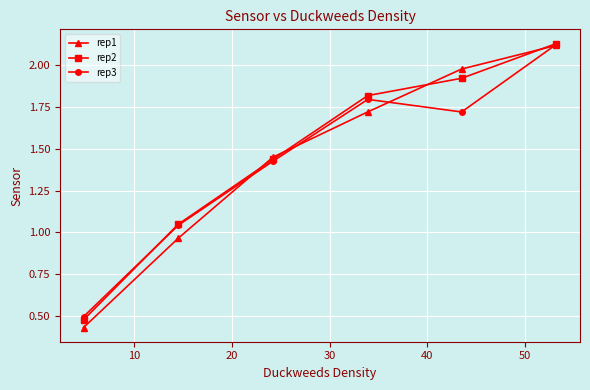

Which series has the widest spread of values?

rep1